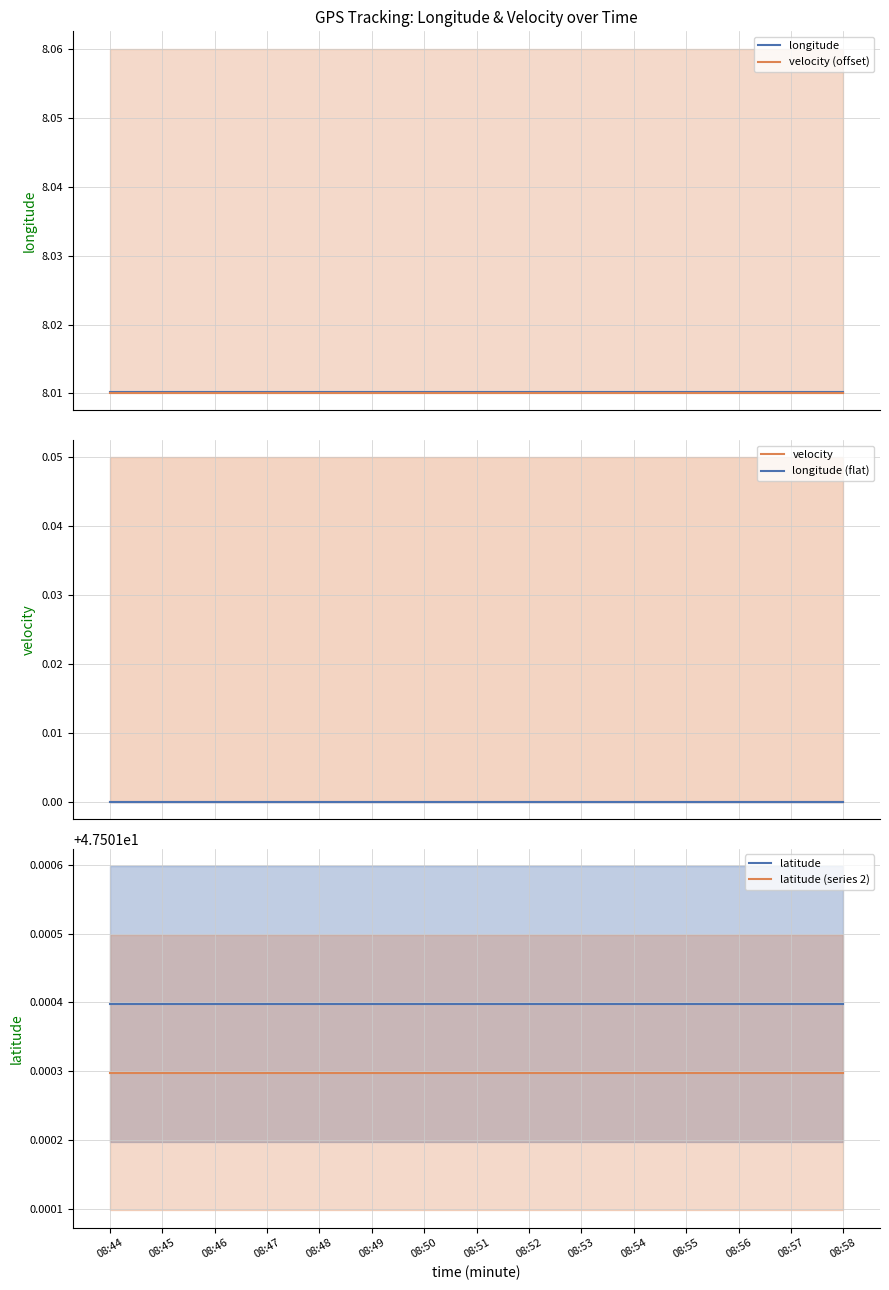

Is it true that velocity equals 0.0 at 08:58?

True